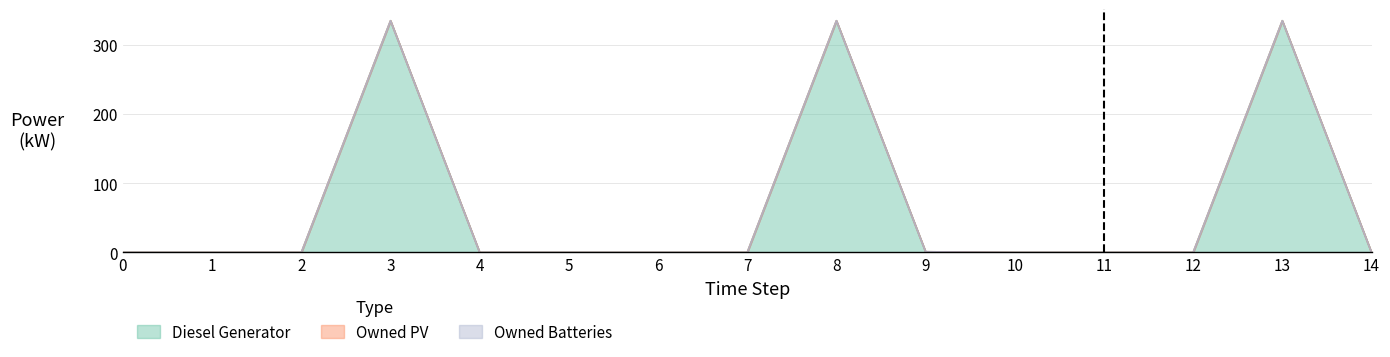

True or false: Owned Batteries has more than 2 points higher than both neighbors.

False